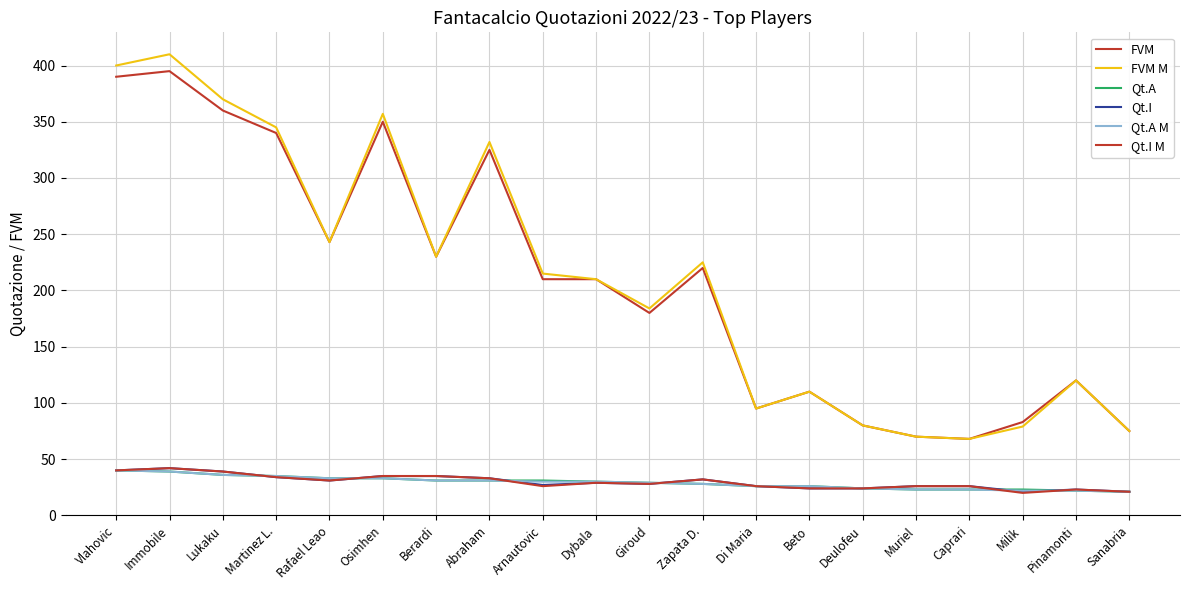

Does the chart have visible grid lines?

Yes